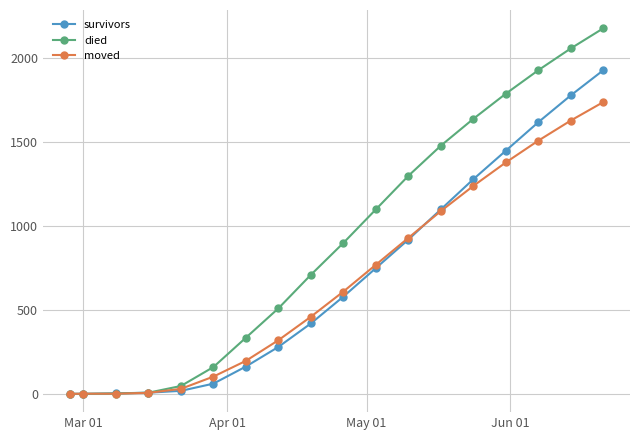

Which series has the largest total across all categories?

died